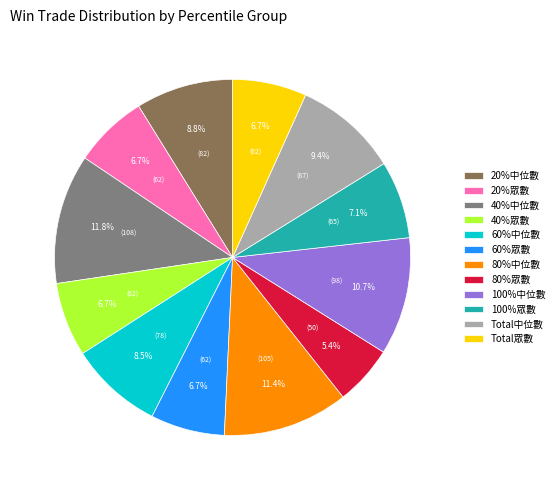

Does any single category account for the majority?

No